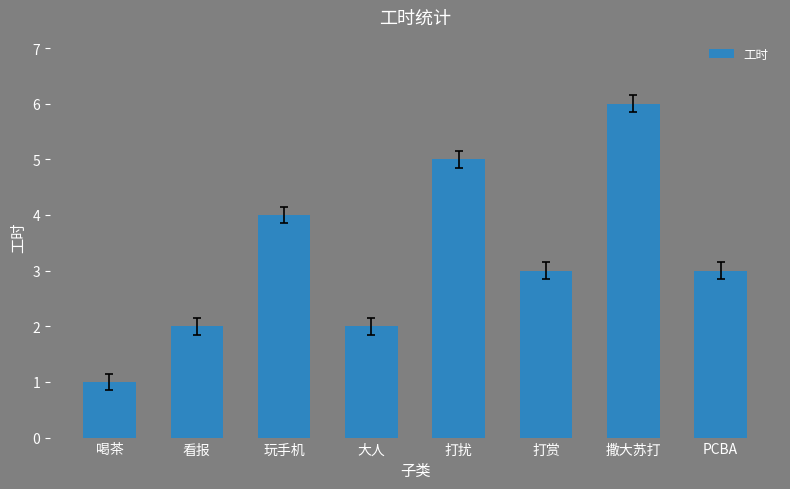

What is the average value?

3